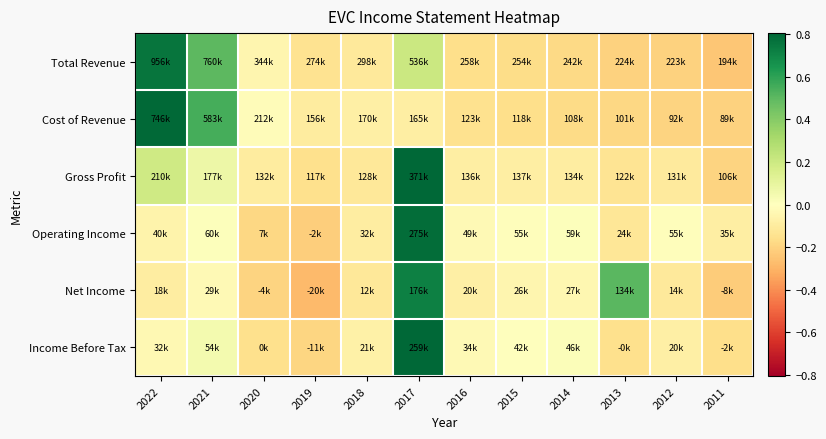

At how many categories does at least one series exceed 0?

6